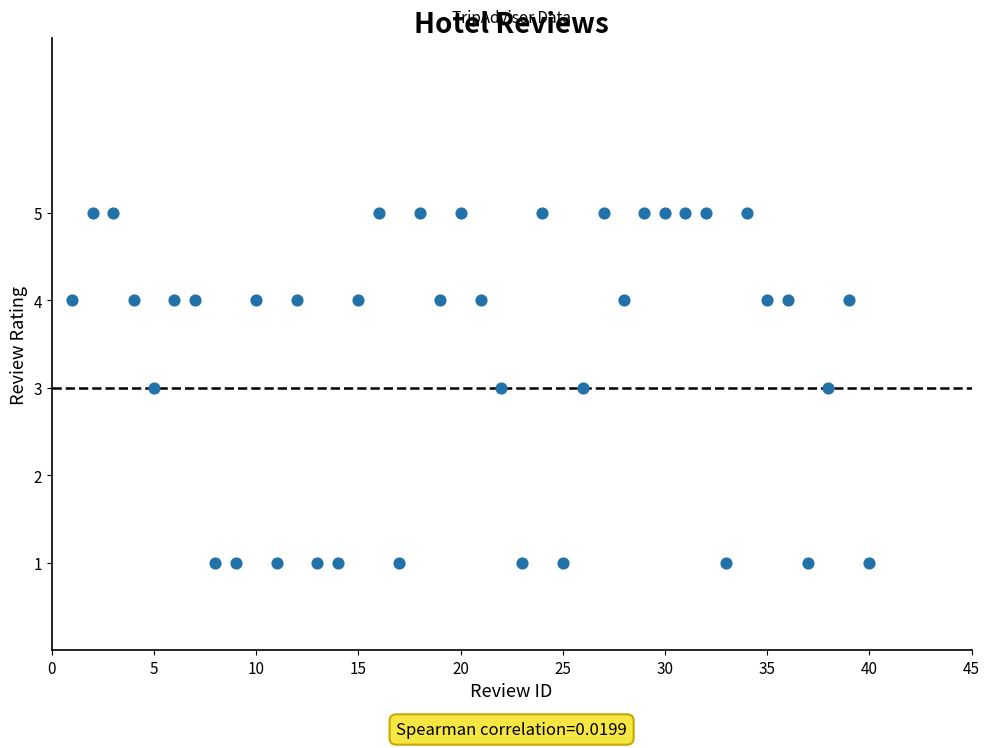

What is the range of X values (max minus min)?

39